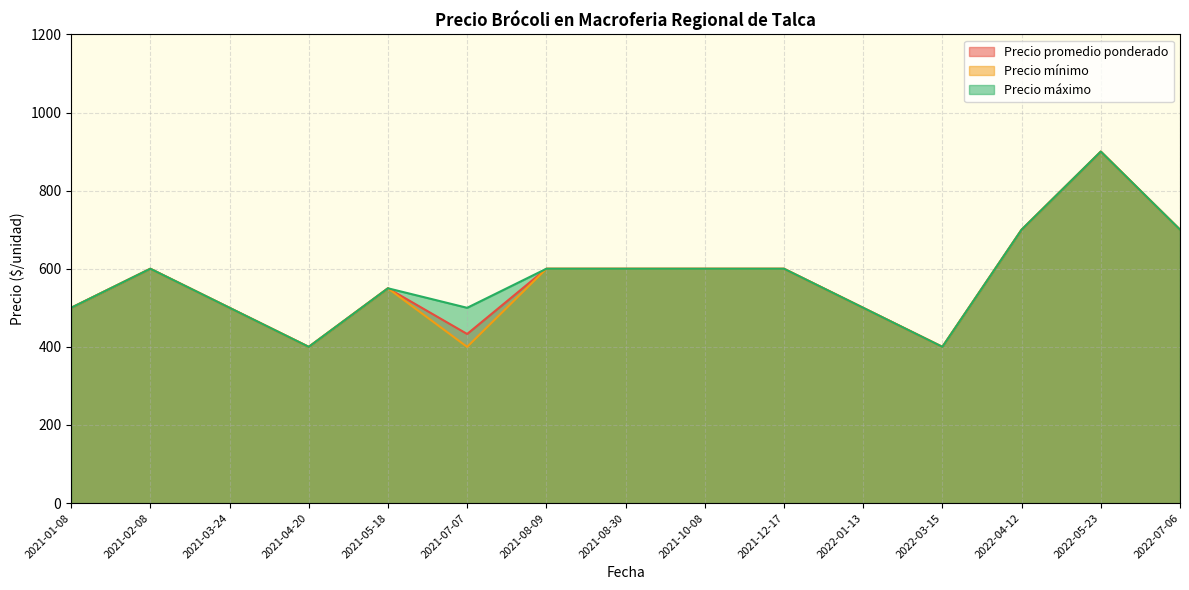

What is the average value of the Precio mínimo series?

570